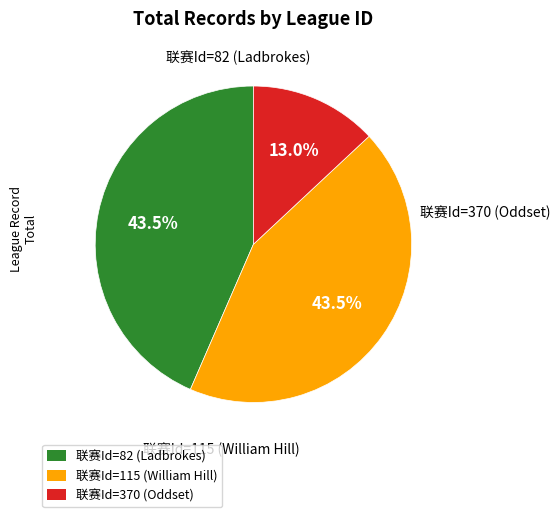

Which slice is the smallest?

联赛Id=370 (Oddset)